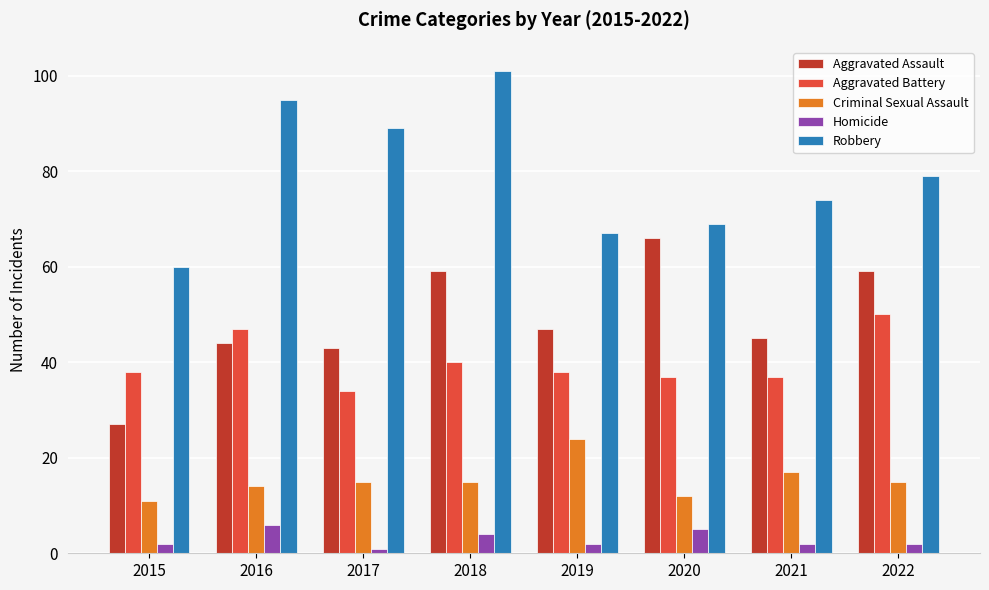

How many distinct data groups are displayed?

5